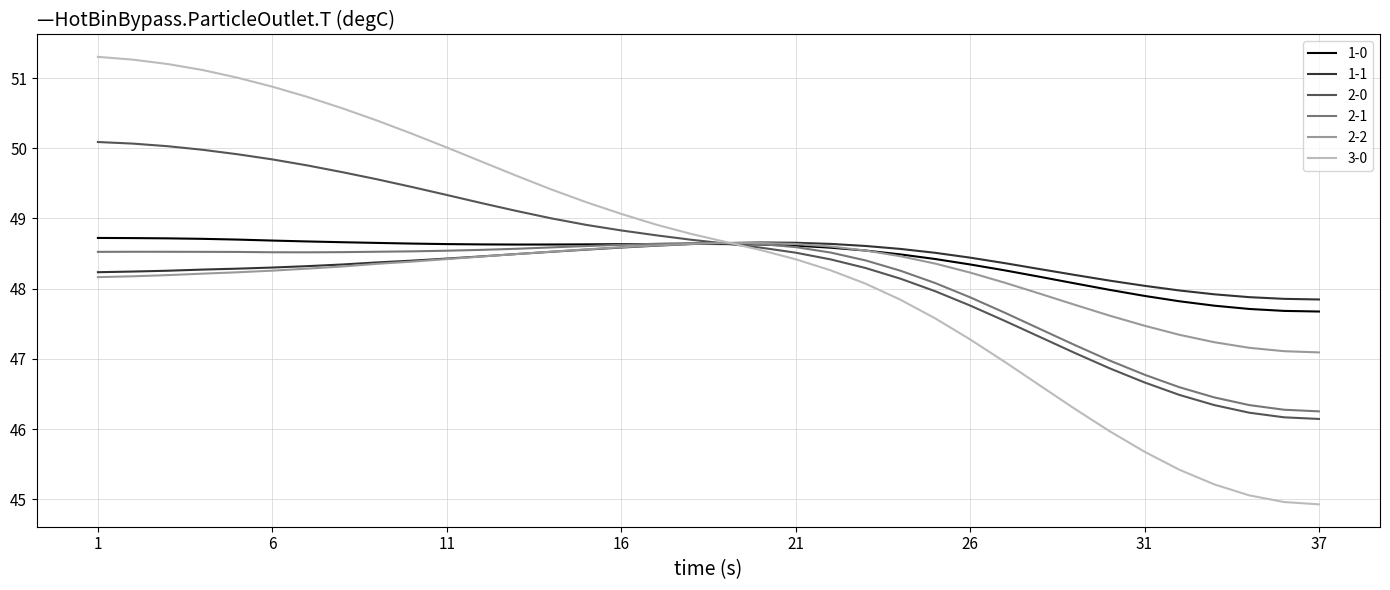

Which series has the widest spread of values?

3-0